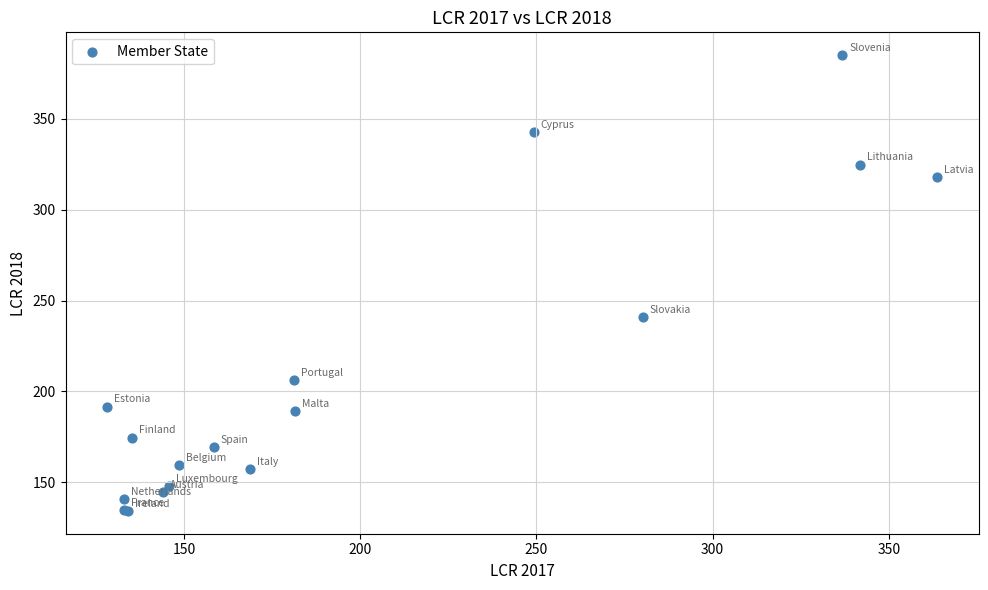

What Y value in the scatter plot is closest to 259?

241.2